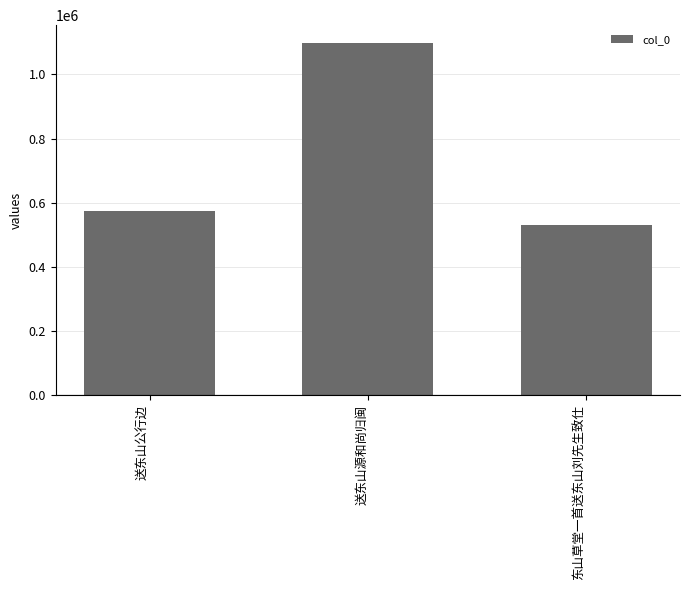

Approximately how many times larger is the value at 东山草堂一首送东山刘先生致仕 compared to 送东山源和尚归闽?

0.5